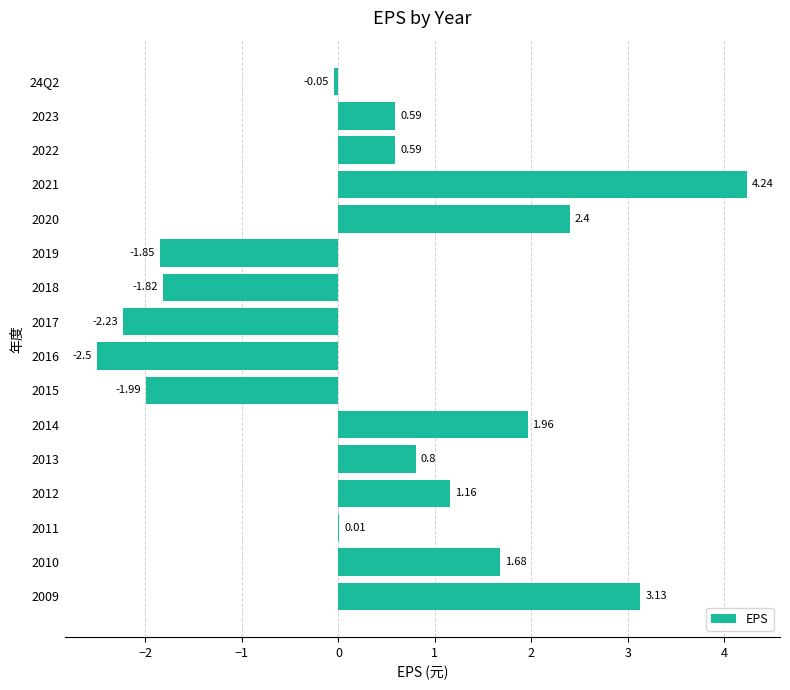

What is the ratio of the value at 2010 to the value at 2009?

0.5